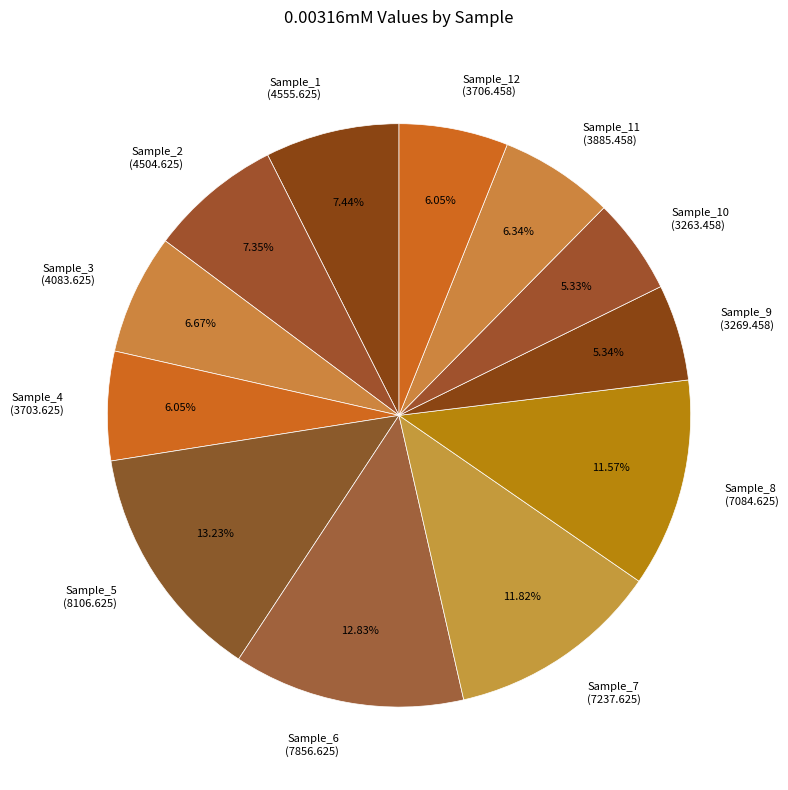

Does Sample_8 (7084.625) represent more than half of the total?

No